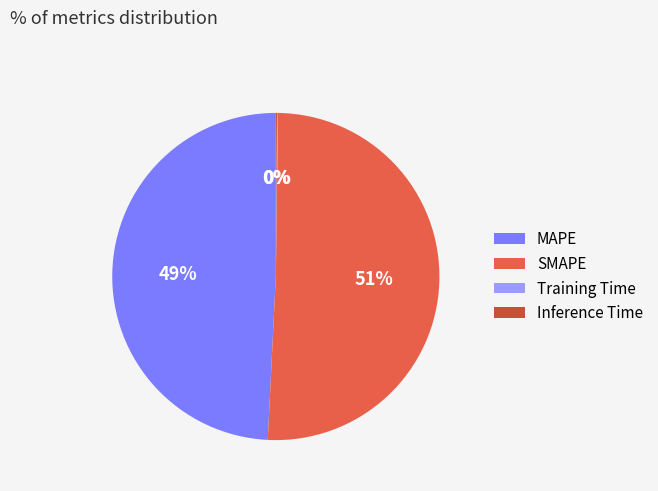

Do Inference Time and MAPE together represent more than half of the pie?

No